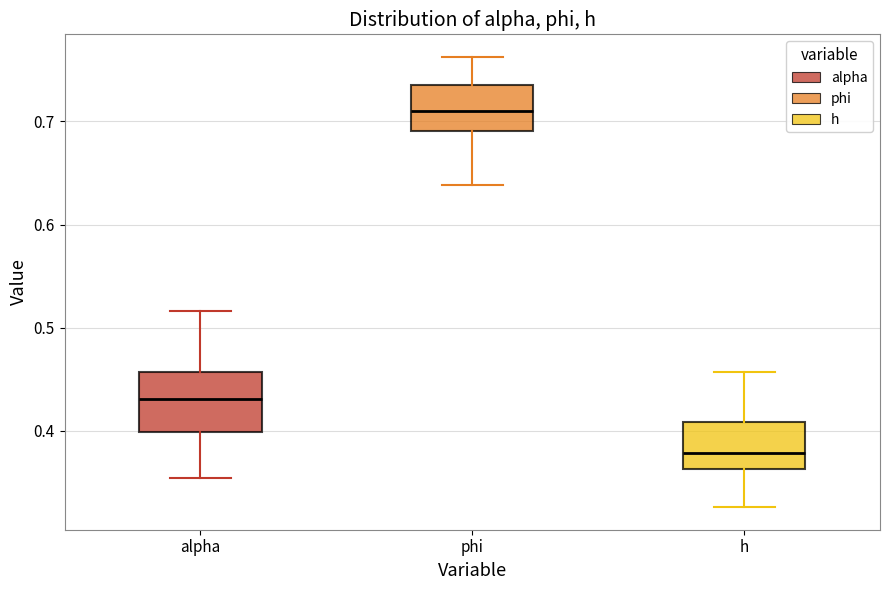

Reading left to right, transcribe this box plot: for each box, give where its median line is, the range the box spans, and where its two whiskers end, as read against the y-axis. The values are not printed on the chart, so give them approximately, as read against the axis.

alpha: median 0.43, box 0.40 to 0.46, whiskers 0.35 to 0.52
phi: median 0.71, box 0.69 to 0.73, whiskers 0.64 to 0.76
h: median 0.38, box 0.36 to 0.41, whiskers 0.33 to 0.46